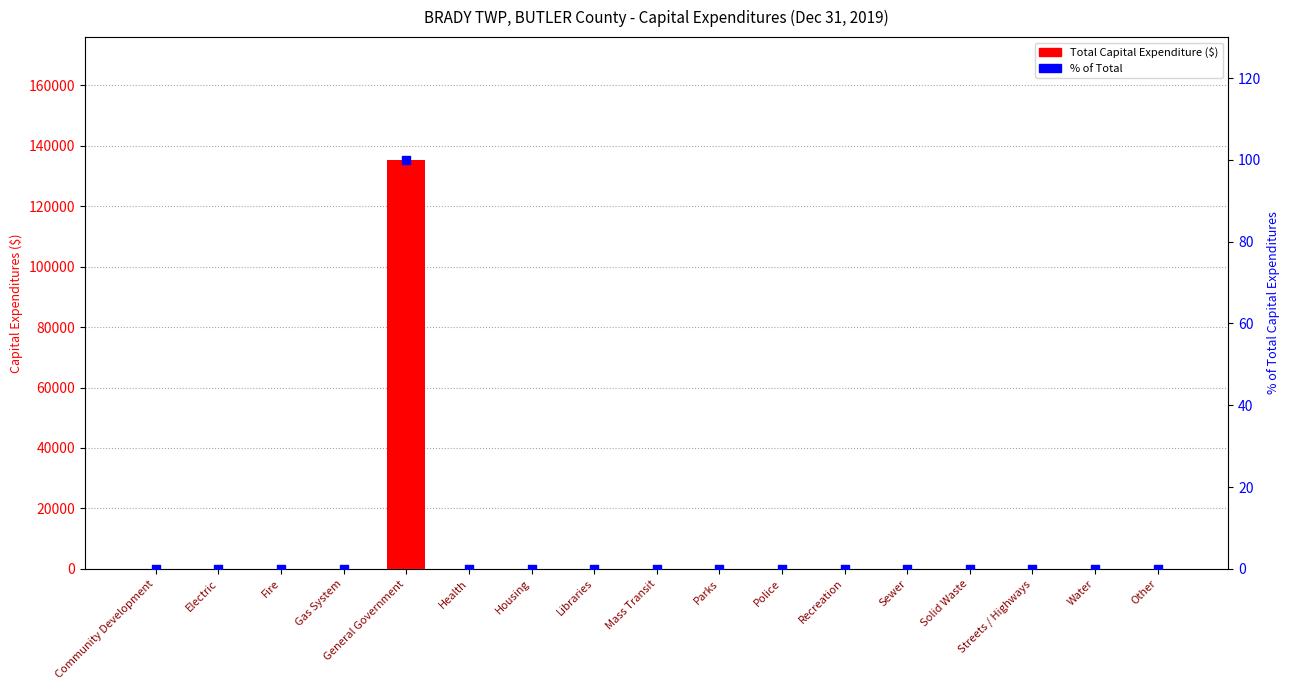

Which series has the largest total across all categories?

Total